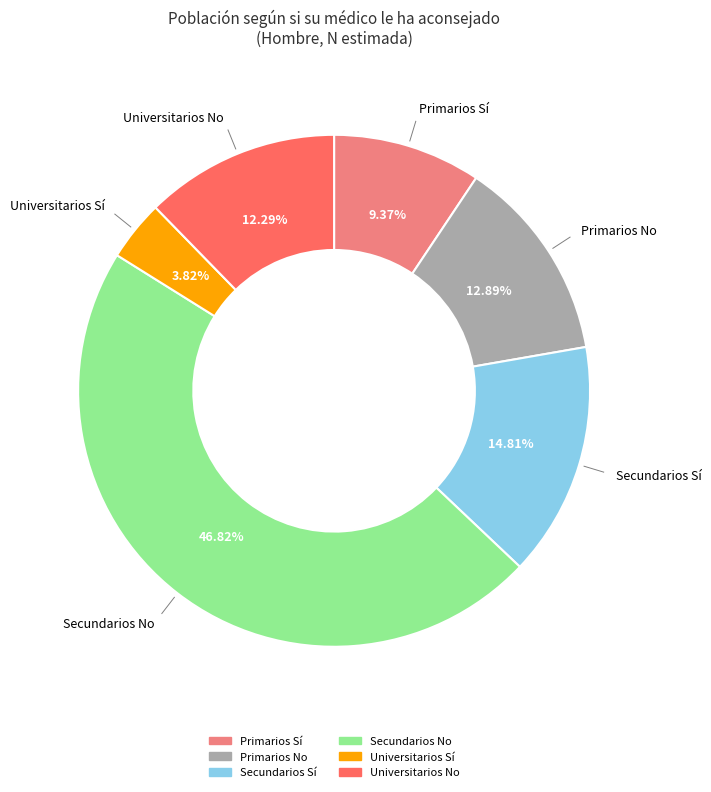

What percentage do Secundarios Sí and Primarios Sí together represent?

24.2%